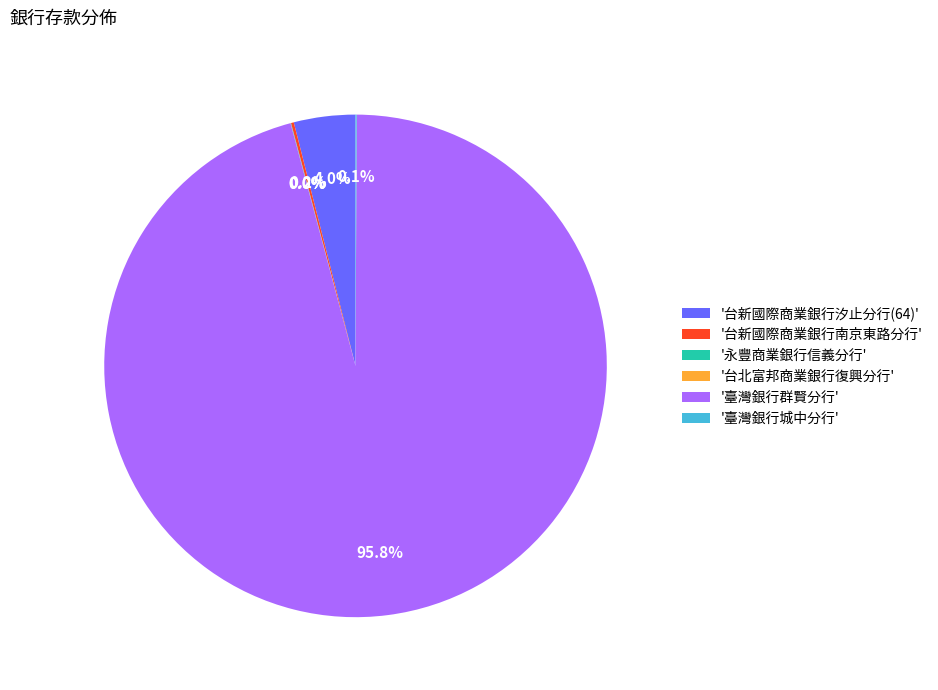

What is the majority slice?

'臺灣銀行群賢分行'